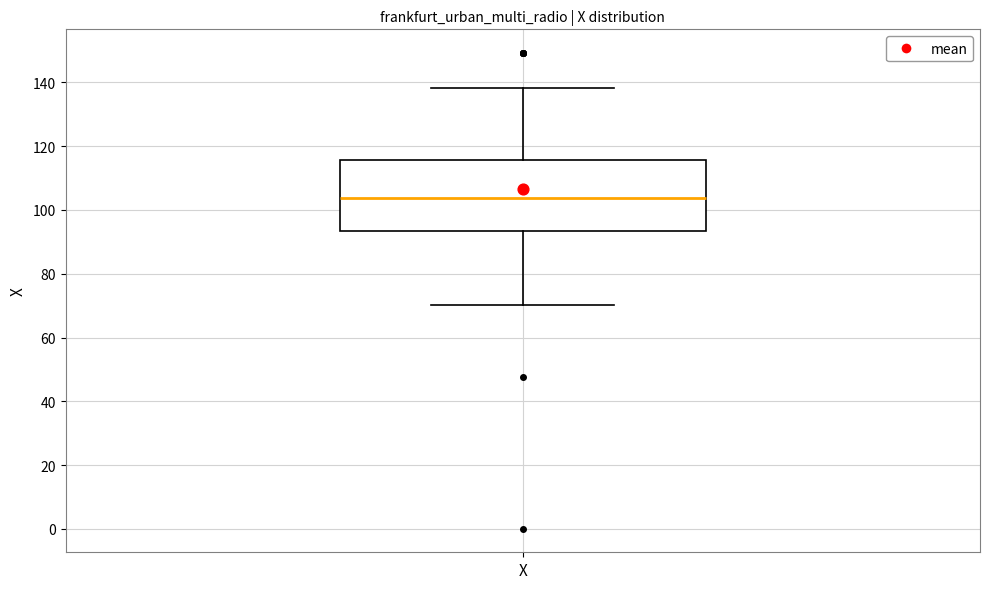

Where does the median line of the box for X sit on the y-axis? The values are not printed on the chart, so give them approximately, as read against the axis.

104